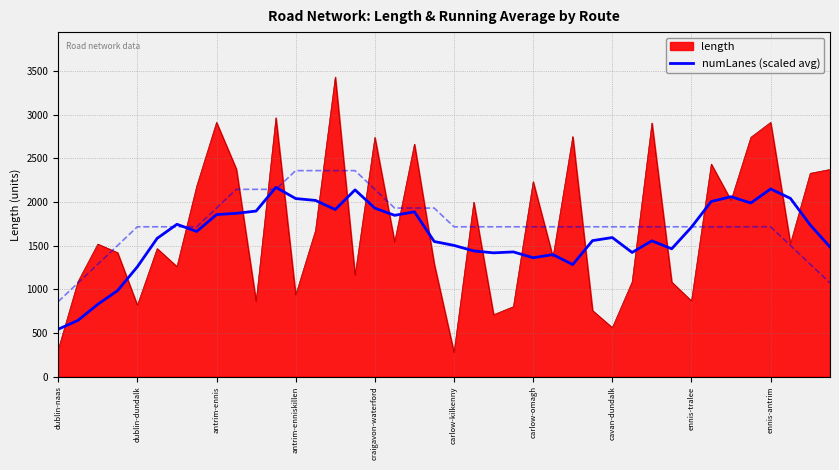

Reading right to left, what are all the values shown in this chart?

1484.2	1736.4	2040.6	2148.7	1987.6	2059.6	2004.8	1710.9	1462.9	1554.2	1421.0	1591.9	1556.6	1282.1	1396.3	1360.6	1427.4	1416.6	1438.3	1501.8	1546.6	1886.8	1846.2	1928.7	2138.0	1912.7	2017.1	2038.6	2166.5	1895.1	1869.3	1854.6	1661.5	1743.7	1582.6	1257.1	984.2	826.8	643.6	541.5